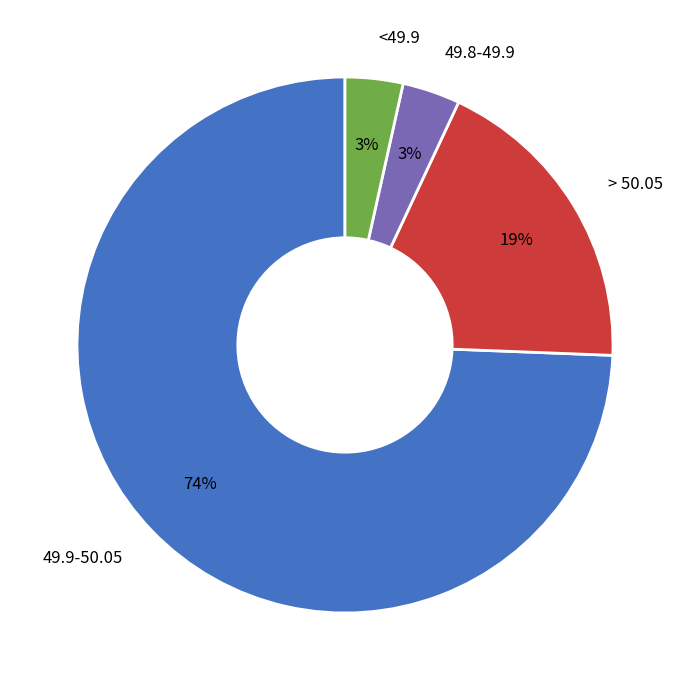

Do 49.9-50.05 and 49.8-49.9 together represent more than half of the pie?

Yes